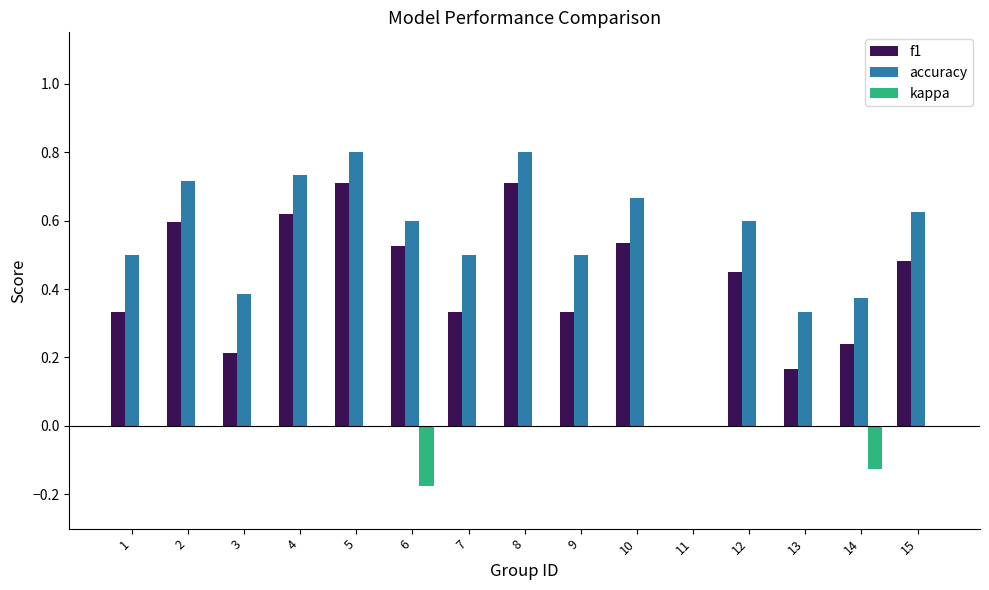

Are the bars horizontal?

No